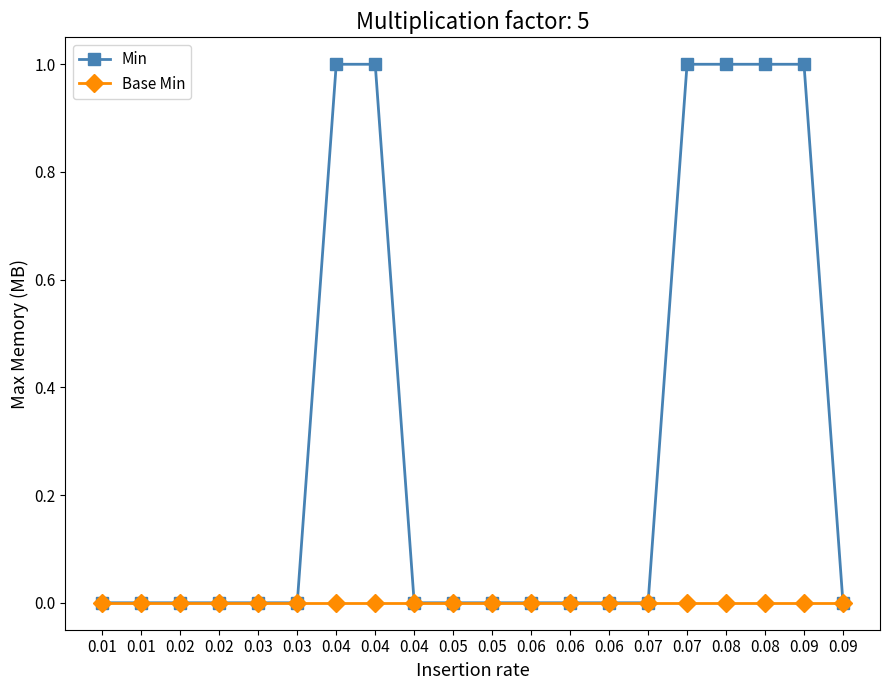

How many lines are shown in the chart?

2